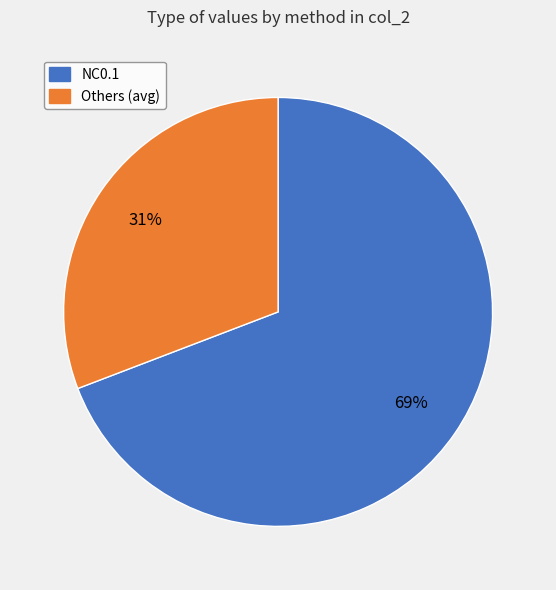

Count the number of slices in the pie.

2